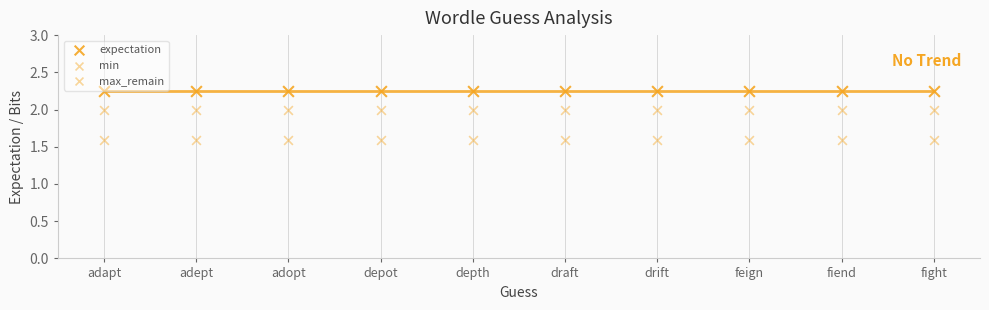

Count the number of points in this scatter plot.

30